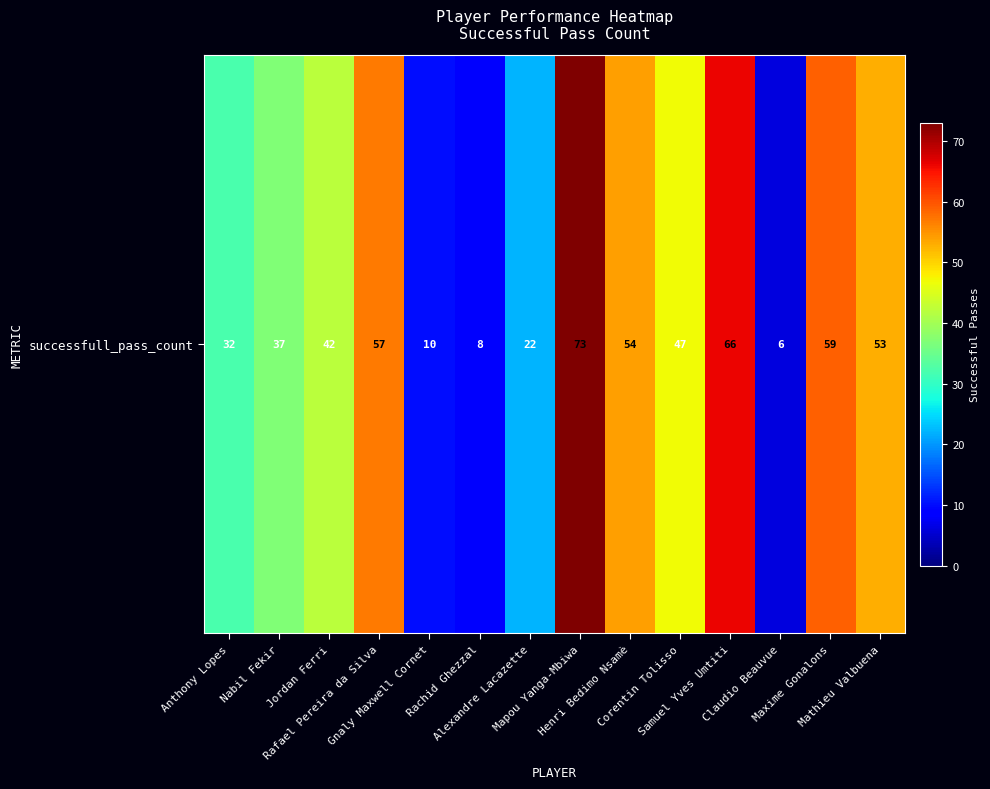

How many data points are less than 47?

7